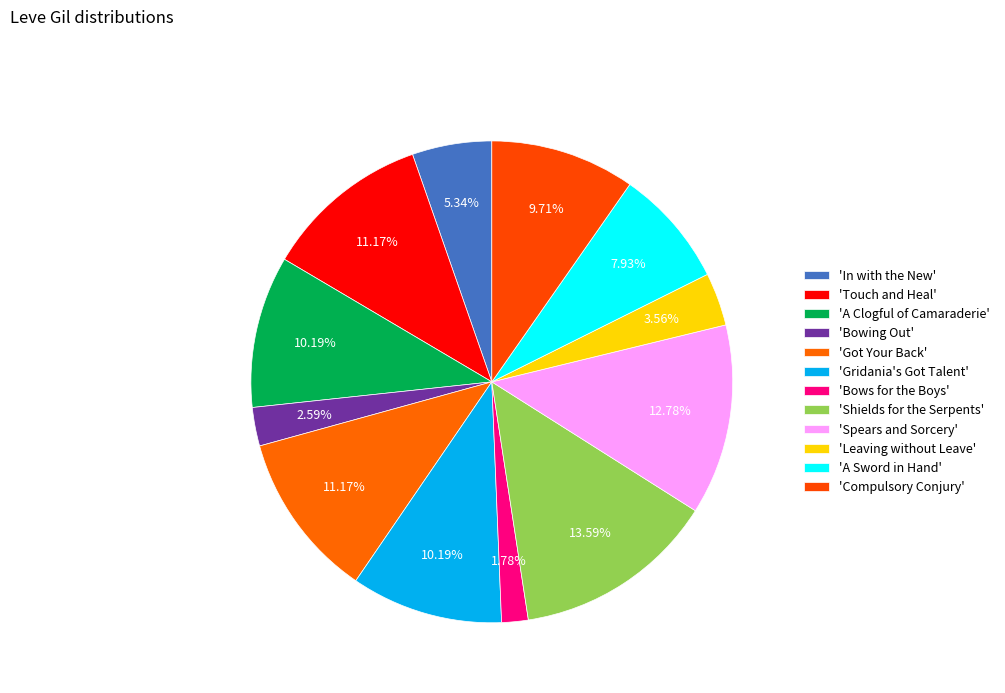

How many segments does this pie chart have?

12